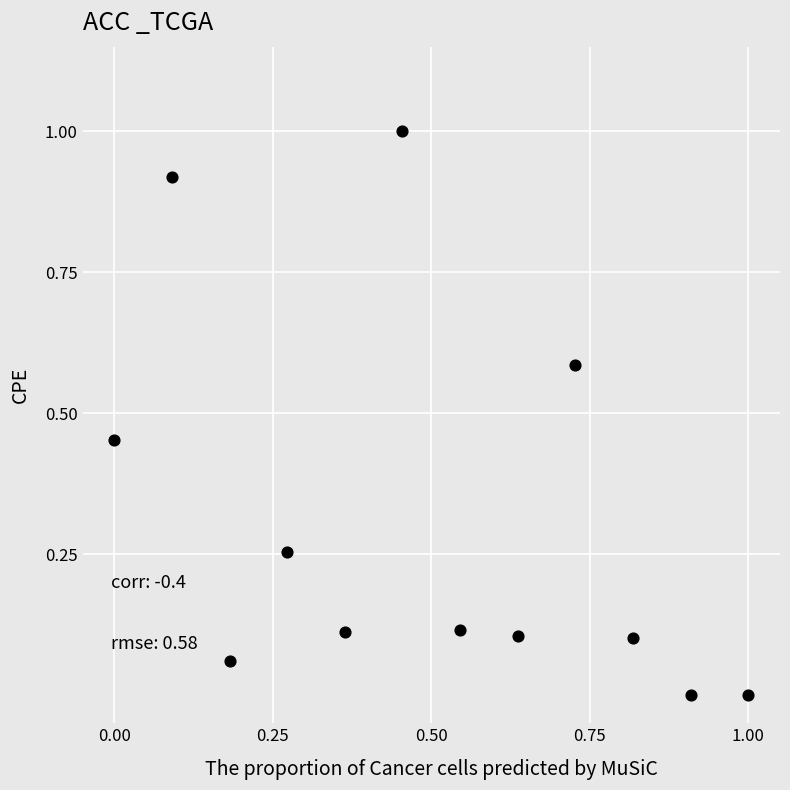

What is the range of X values (max minus min)?

1.0